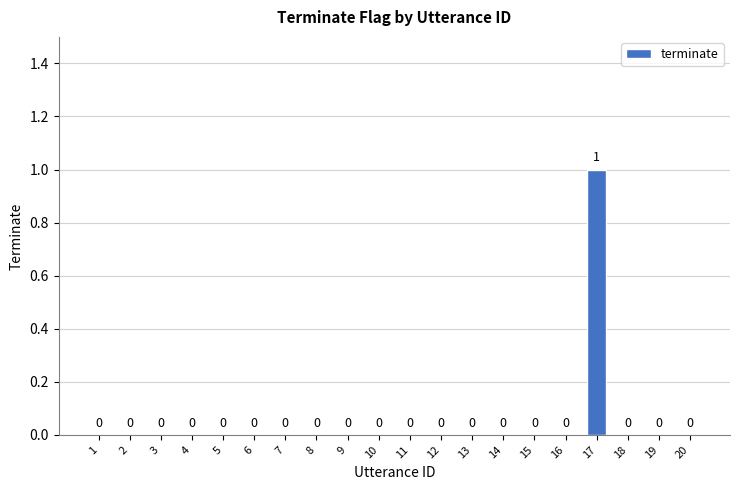

What is the change in value from 15 to 17?

+1